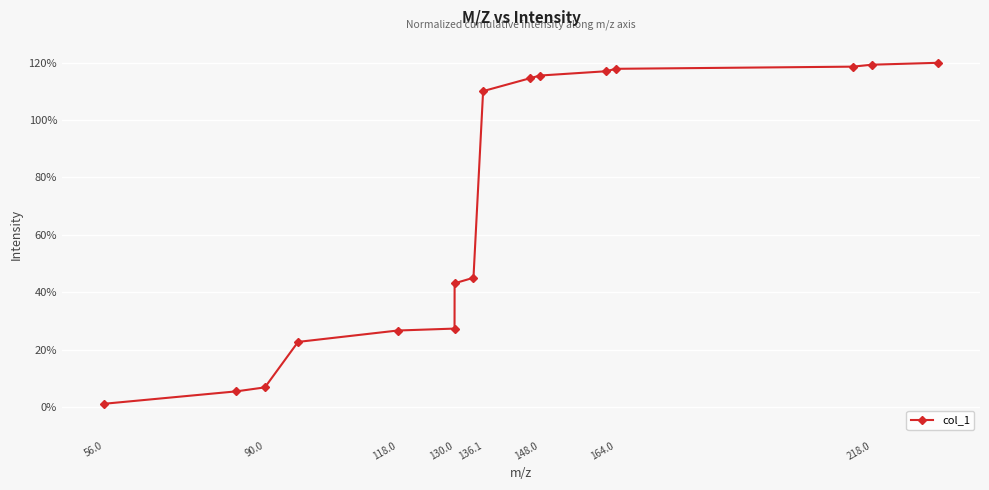

What is the greatest value displayed?

120.0